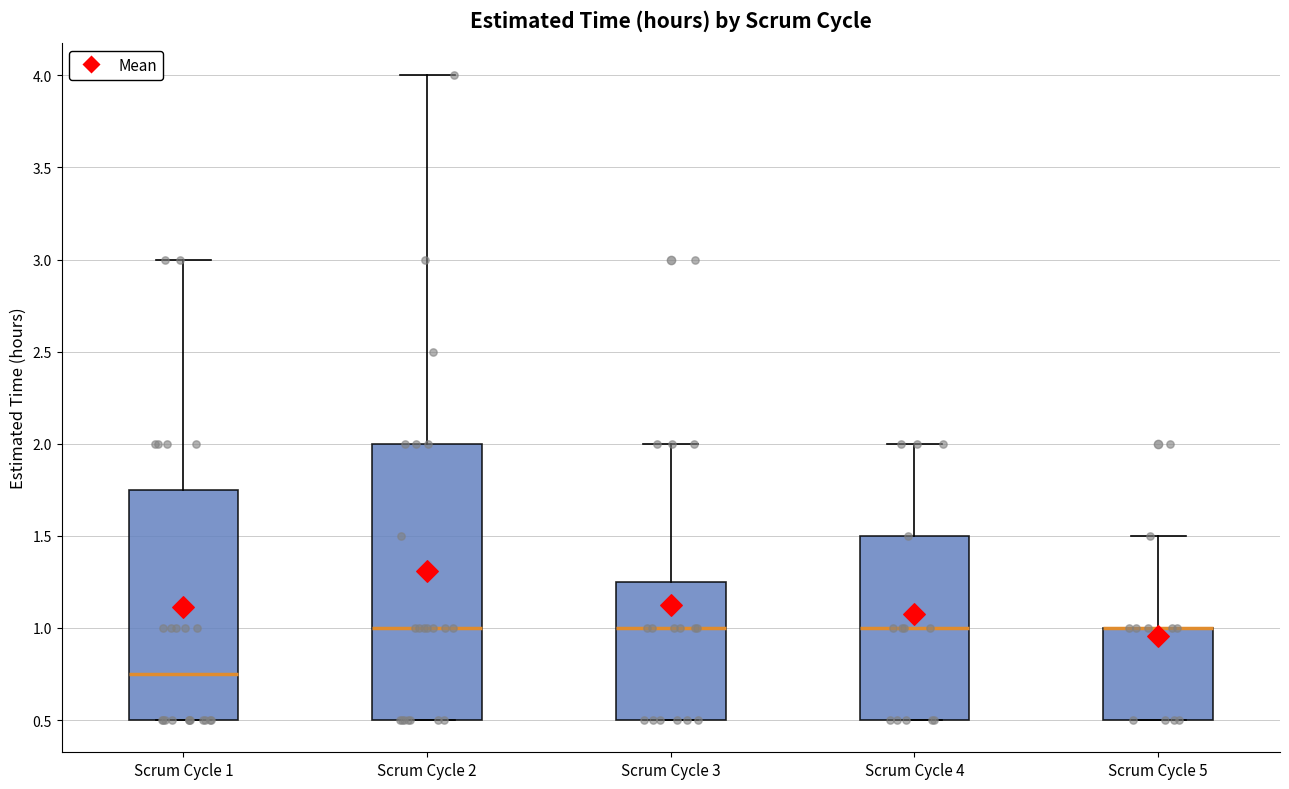

Reading left to right, transcribe this box plot: for each box, give where its median line is, the range the box spans, and where its two whiskers end, as read against the y-axis. The values are not printed on the chart, so give them approximately, as read against the axis.

Scrum Cycle 1: median 0.75, box 0.50 to 1.75, whiskers 0.50 to 3.00
Scrum Cycle 2: median 1.00, box 0.50 to 2.00, whiskers 0.50 to 4.00
Scrum Cycle 3: median 1.00, box 0.50 to 1.25, whiskers 0.50 to 2.00
Scrum Cycle 4: median 1.00, box 0.50 to 1.50, whiskers 0.50 to 2.00
Scrum Cycle 5: median 1.00 (drawn on the box's upper edge), box 0.50 to 1.00, whiskers 0.50 to 1.50